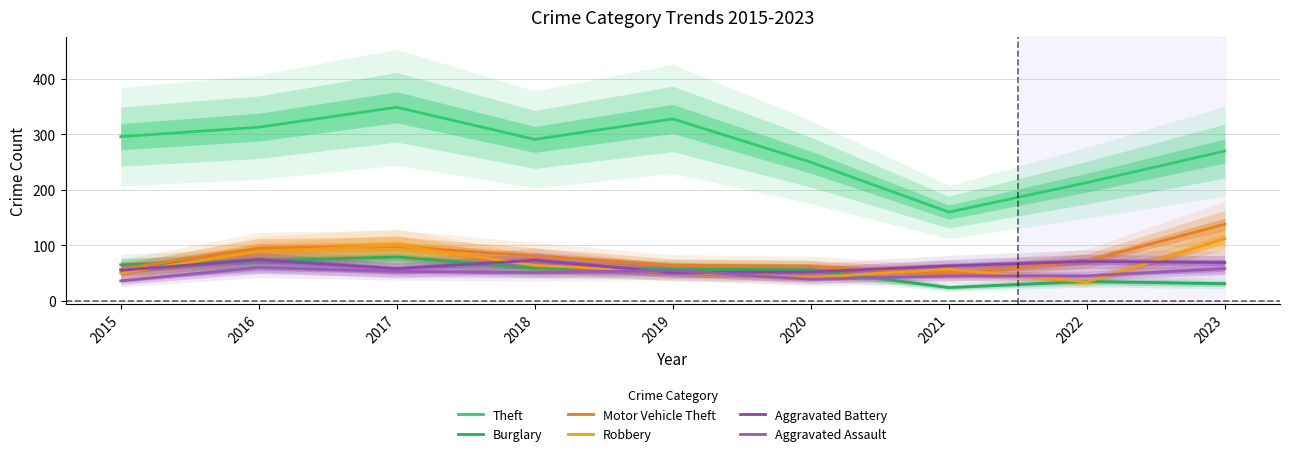

Between 2023 and 2016, which is larger?

2016